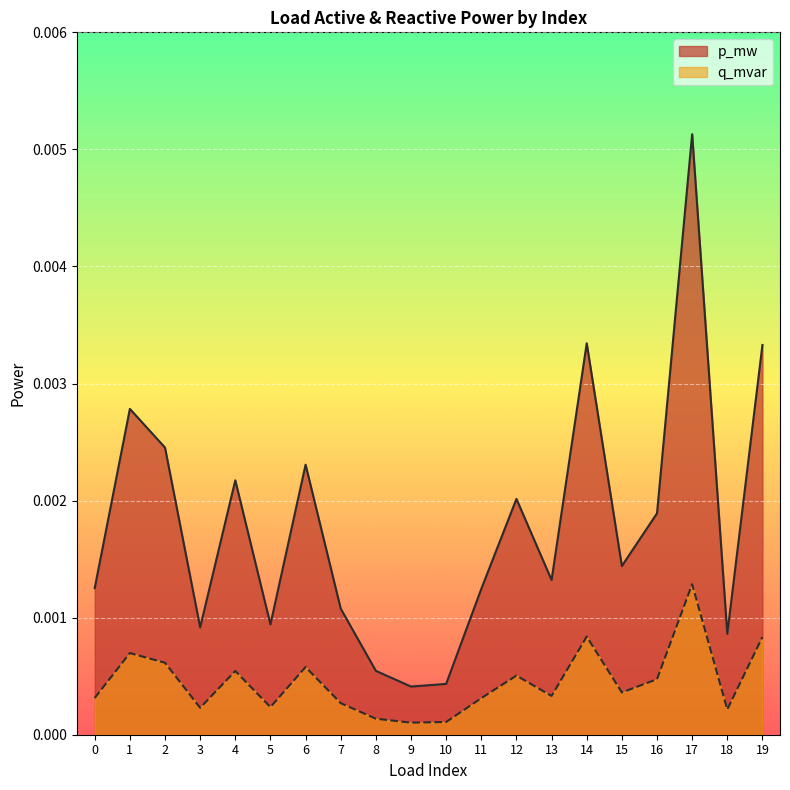

True or false: p_mw has more than 2 points higher than both neighbors.

True